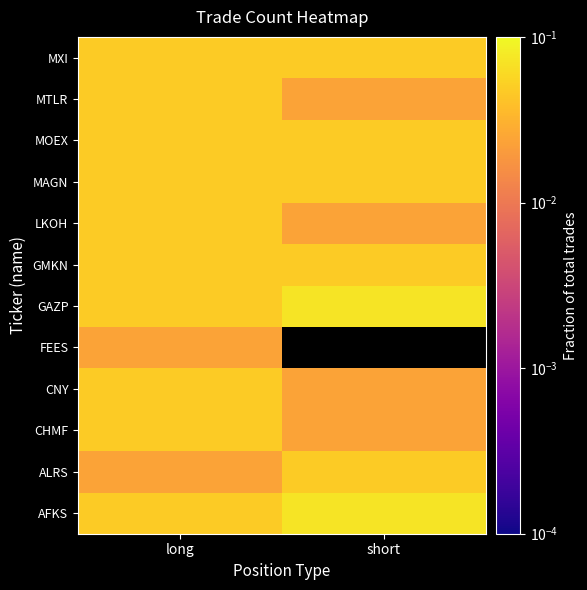

Where is GMKN nearest to the value 0?

long